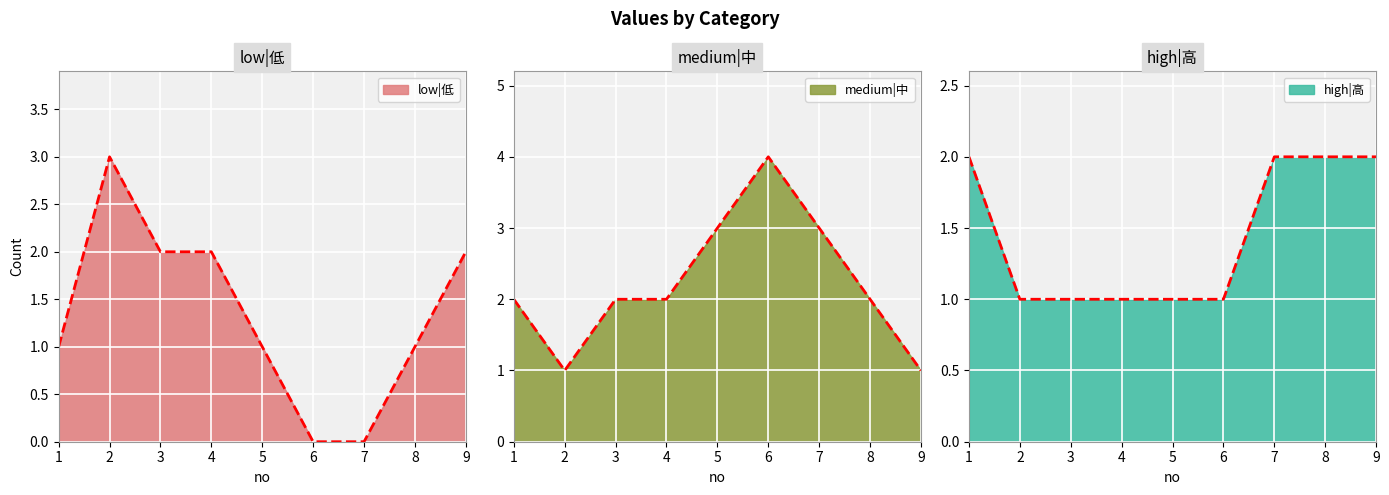

Count the low|低 values in the range 1 to 2.

6